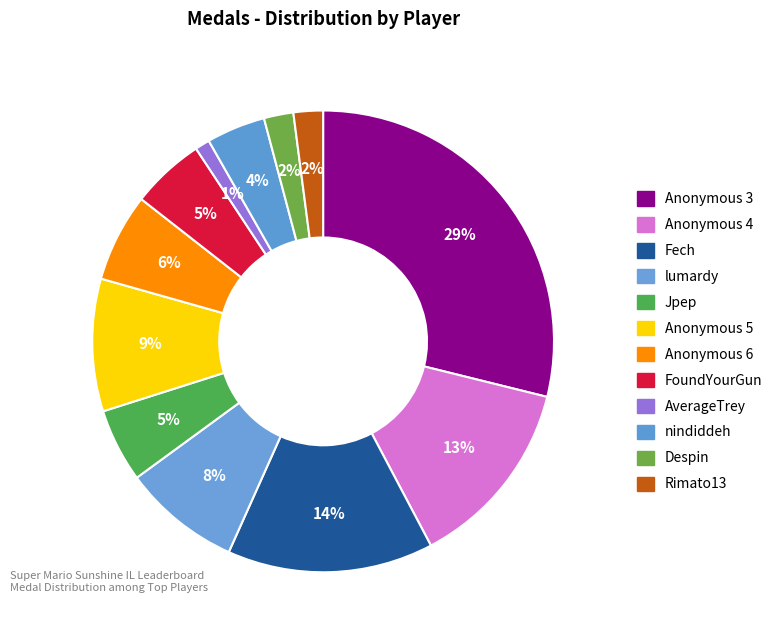

Count the number of slices in the pie.

12